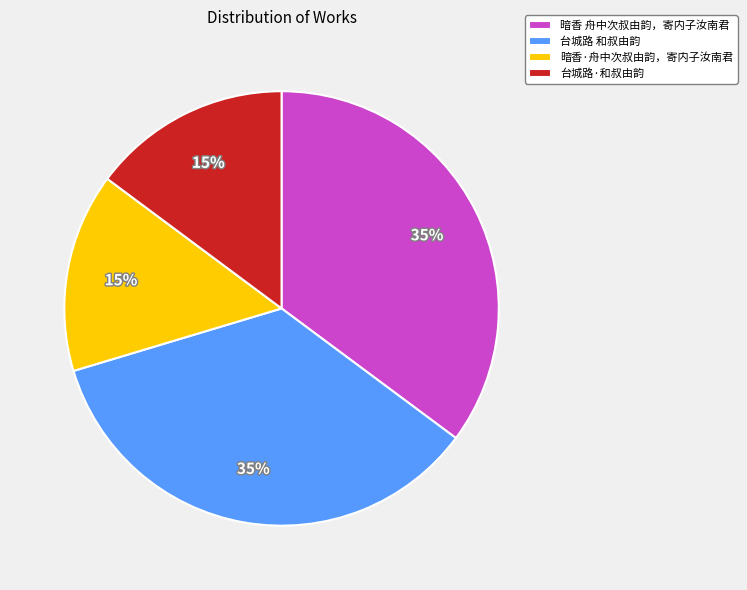

Is it true that 台城路 和叔由韵 is 26% of the pie?

False